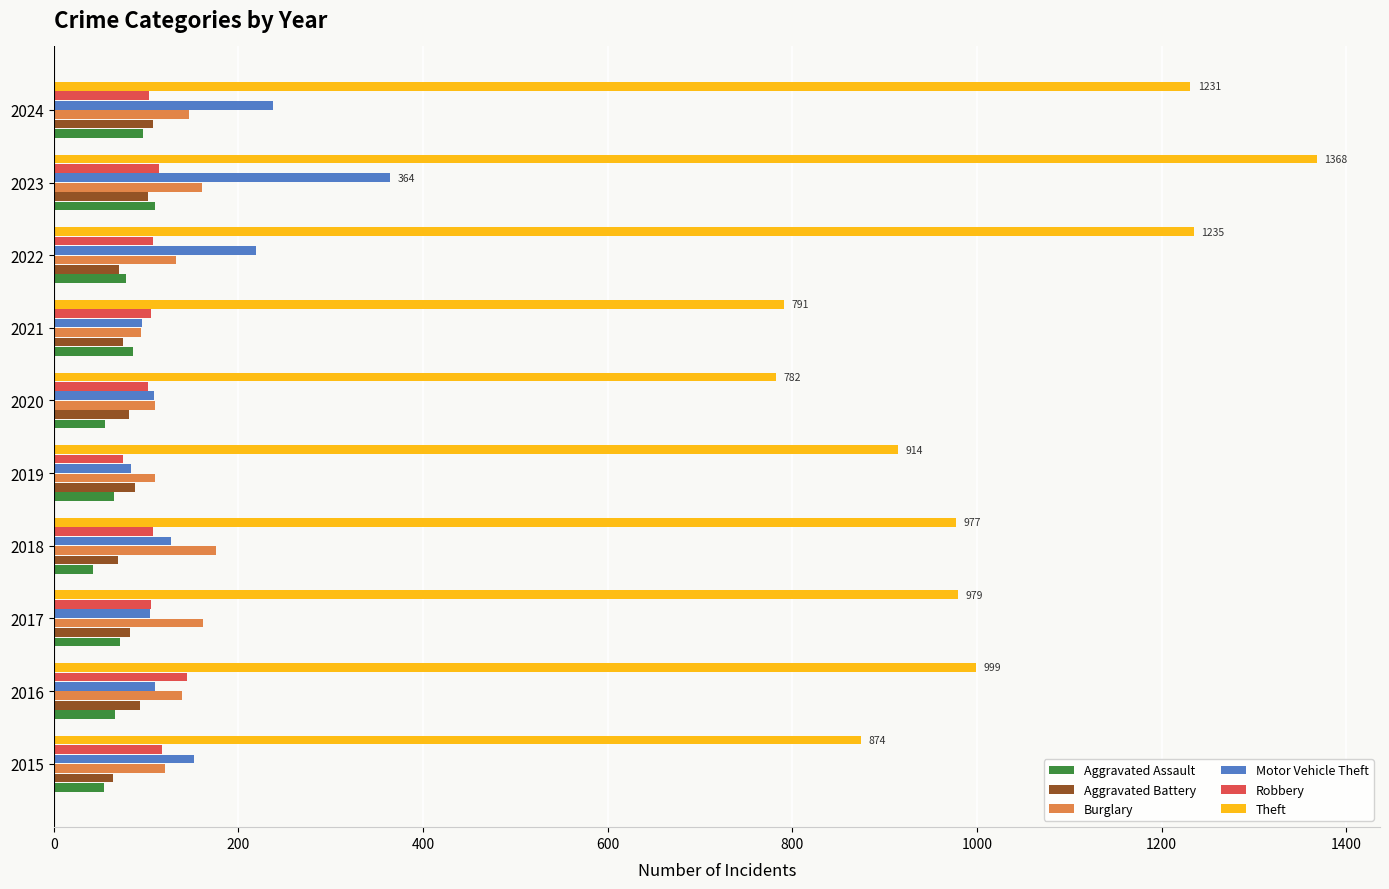

What is the difference between the maximum and minimum values in the Theft series?

586